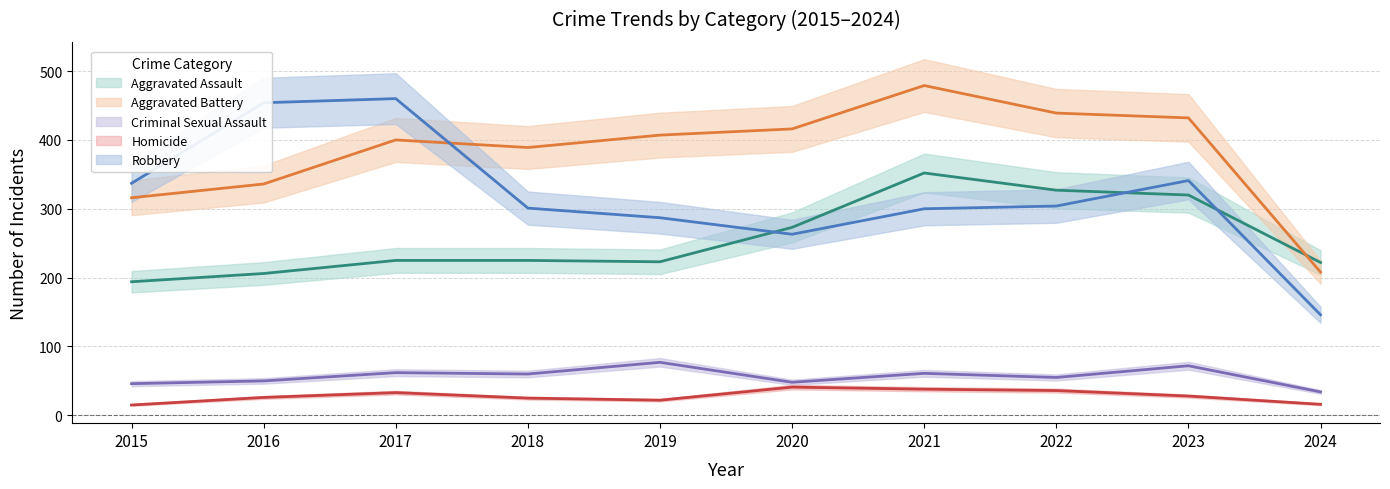

Which series changed the most between 2016 and 2022?

Robbery